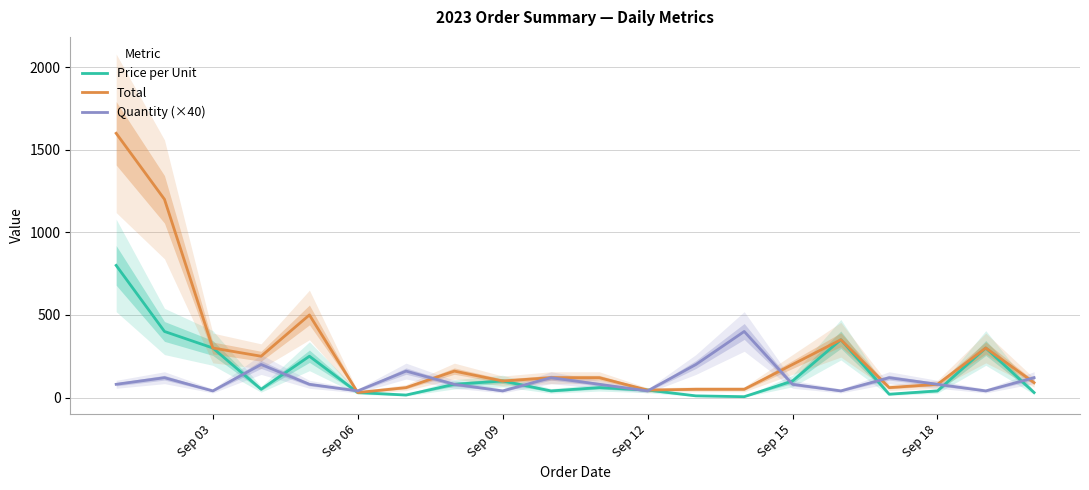

At how many categories does at least one series exceed 275?

7